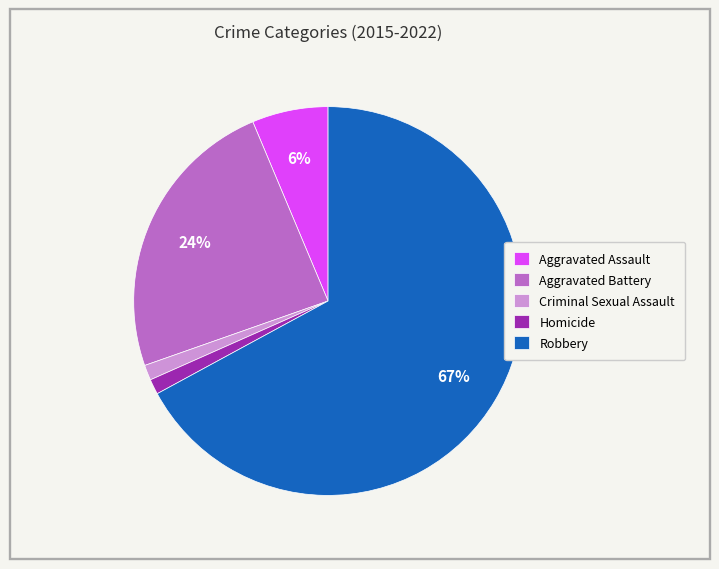

Is there any slice that represents more than half of the pie?

Yes